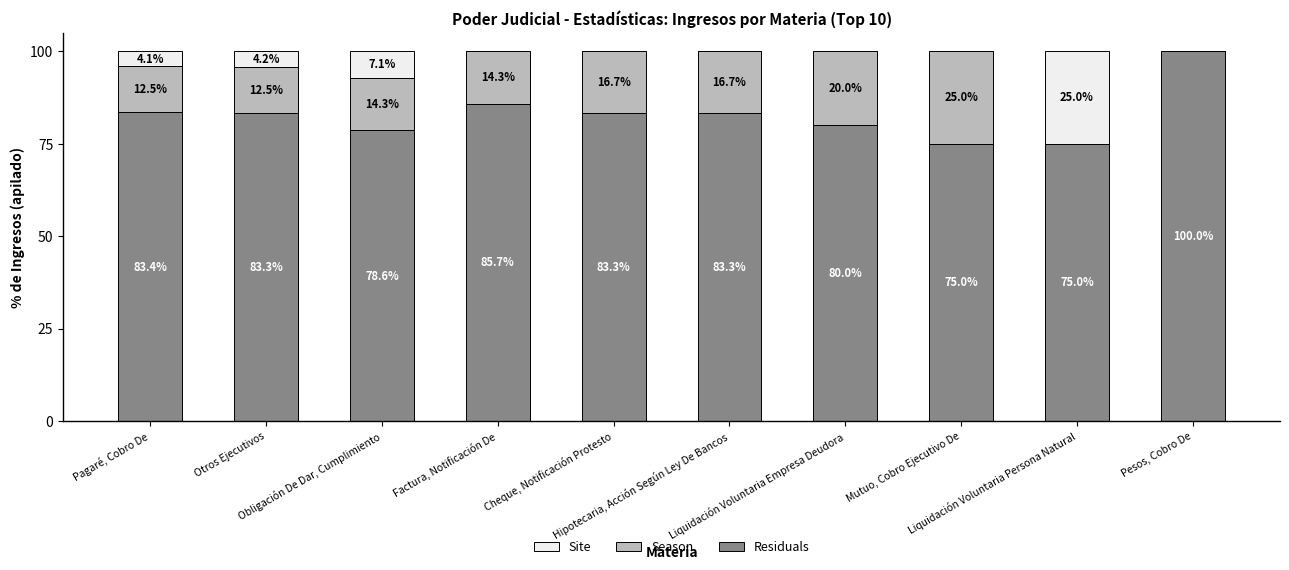

Is it true that Residuals equals 85.7 at Factura, Notificación De?

True